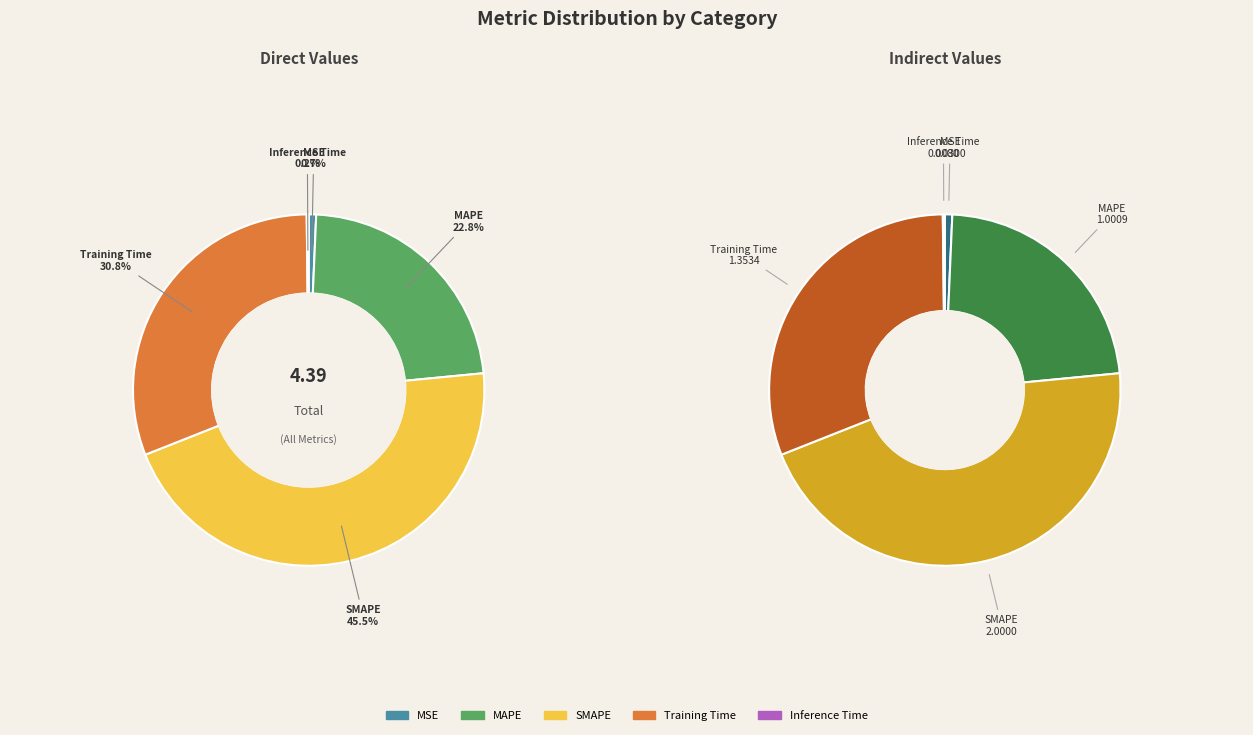

Approximately how many times larger is the value at Training Time compared to SMAPE?

0.7